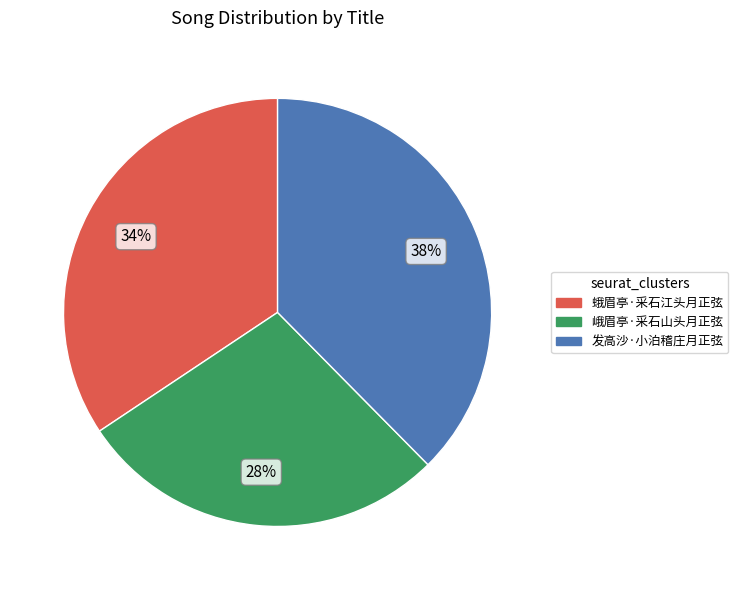

Which category has the biggest portion of the pie?

发高沙·小泊稽庄月正弦